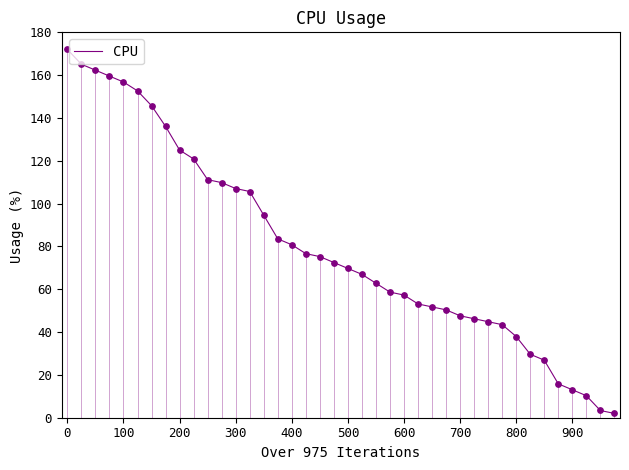

How many lines are shown in the chart?

1